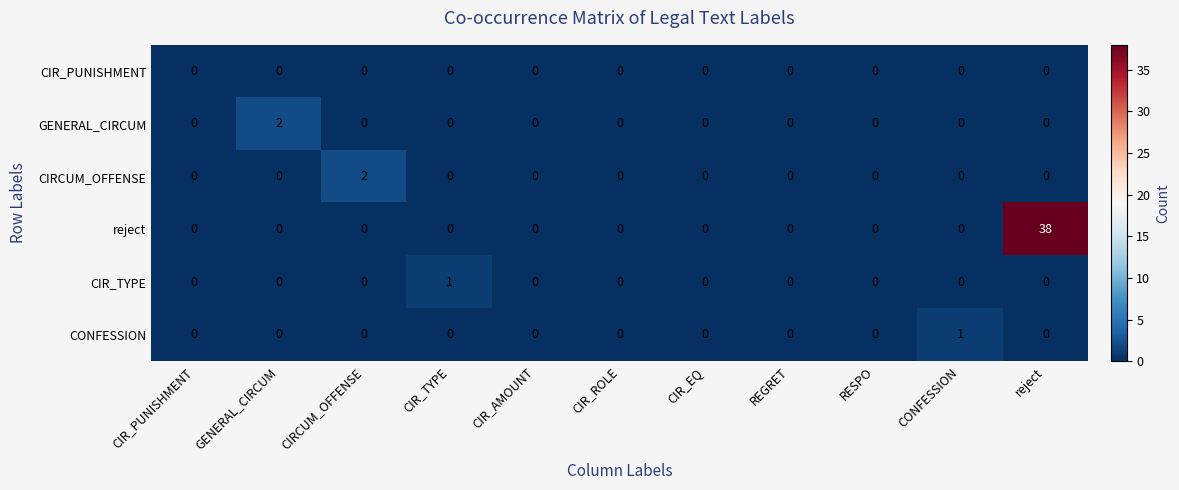

At which category does the chart reach its peak across all series?

reject